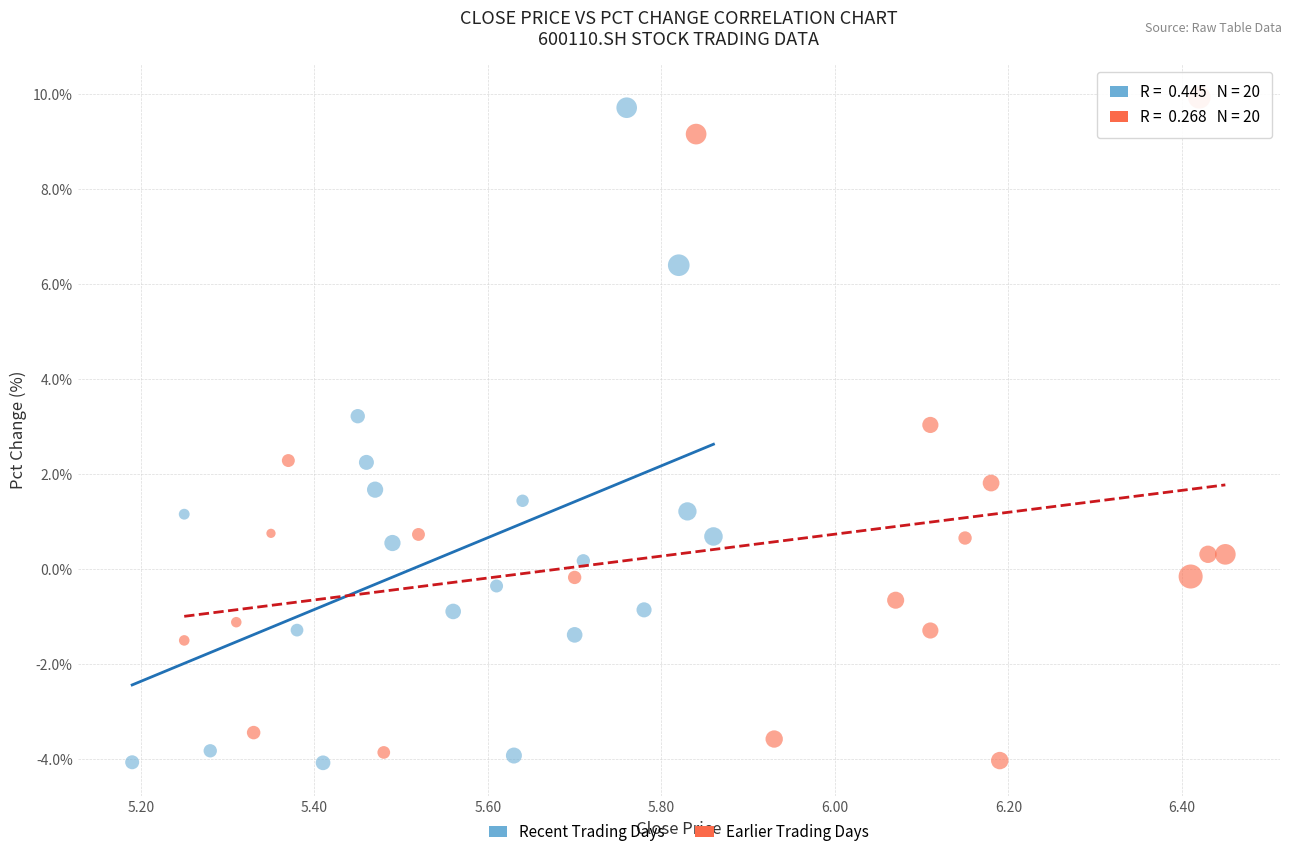

Which series has the largest Y range (max minus min)?

Earlier Trading Days